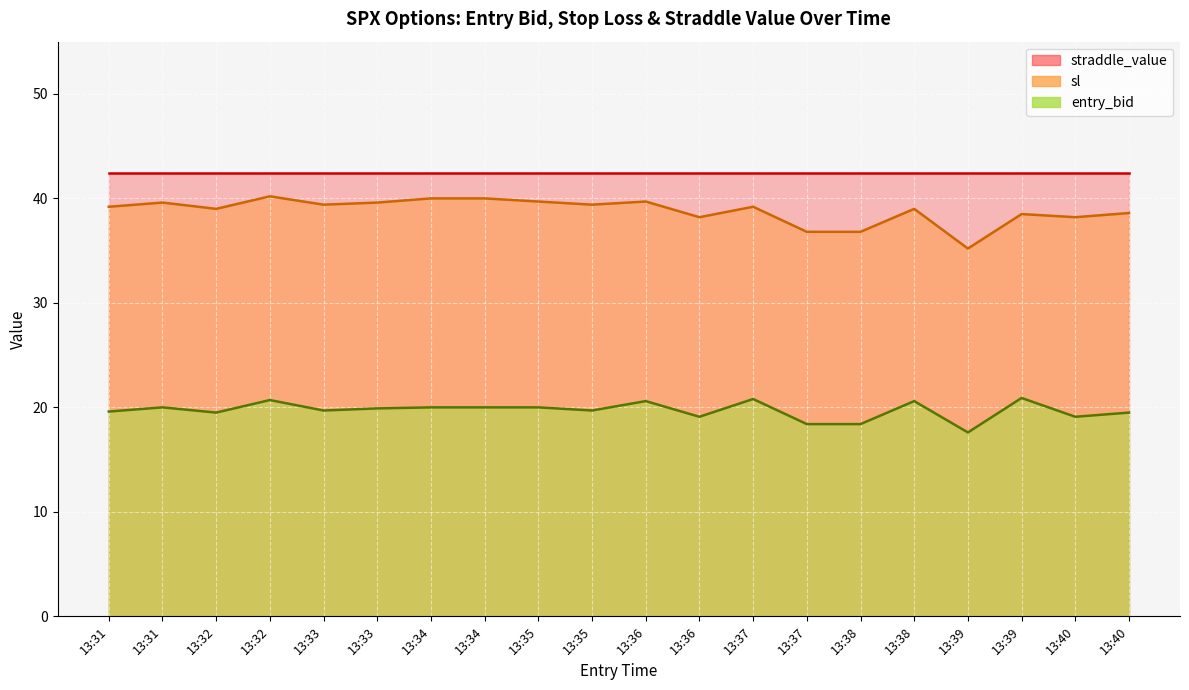

Is the value of entry_bid at 13:37 greater than the value of sl at 13:38?

No